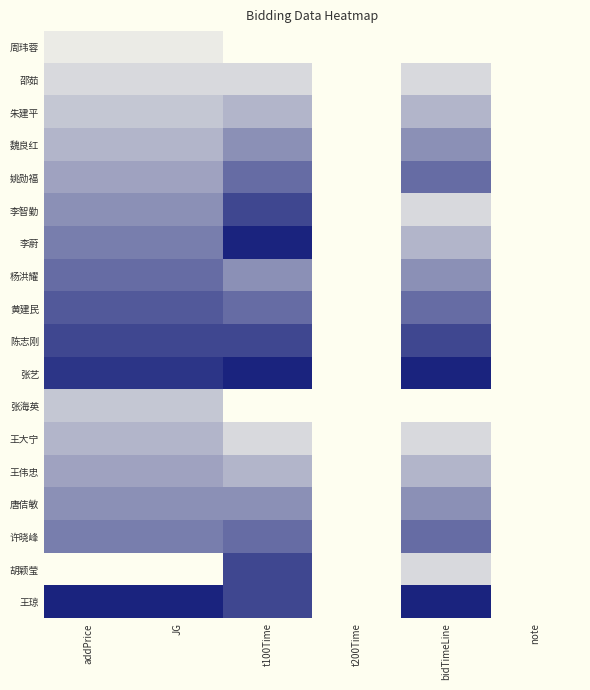

Reading left to right, list all the values displayed in this chart.

周玮蓉: addPrice=0.1	JG=0.1	t100Time=0.0	t200Time=0.0	bidTimeLine=0.0	note=0.0
邵茹: addPrice=0.2	JG=0.2	t100Time=0.2	t200Time=0.0	bidTimeLine=0.2	note=0.0
朱建平: addPrice=0.2	JG=0.2	t100Time=0.3	t200Time=0.0	bidTimeLine=0.3	note=0.0
魏良红: addPrice=0.3	JG=0.3	t100Time=0.5	t200Time=0.0	bidTimeLine=0.5	note=0.0
姚勋福: addPrice=0.4	JG=0.4	t100Time=0.7	t200Time=0.0	bidTimeLine=0.7	note=0.0
李智勤: addPrice=0.5	JG=0.5	t100Time=0.8	t200Time=0.0	bidTimeLine=0.2	note=0.0
李蔚: addPrice=0.6	JG=0.6	t100Time=1.0	t200Time=0.0	bidTimeLine=0.3	note=0.0
杨洪耀: addPrice=0.7	JG=0.7	t100Time=0.5	t200Time=0.0	bidTimeLine=0.5	note=0.0
黄建民: addPrice=0.8	JG=0.8	t100Time=0.7	t200Time=0.0	bidTimeLine=0.7	note=0.0
陈志刚: addPrice=0.8	JG=0.8	t100Time=0.8	t200Time=0.0	bidTimeLine=0.8	note=0.0
张艺: addPrice=0.9	JG=0.9	t100Time=1.0	t200Time=0.0	bidTimeLine=1.0	note=0.0
张海英: addPrice=0.2	JG=0.2	t100Time=0.0	t200Time=0.0	bidTimeLine=0.0	note=0.0
王大宁: addPrice=0.3	JG=0.3	t100Time=0.2	t200Time=0.0	bidTimeLine=0.2	note=0.0
王伟忠: addPrice=0.4	JG=0.4	t100Time=0.3	t200Time=0.0	bidTimeLine=0.3	note=0.0
唐佶敏: addPrice=0.5	JG=0.5	t100Time=0.5	t200Time=0.0	bidTimeLine=0.5	note=0.0
许晓峰: addPrice=0.6	JG=0.6	t100Time=0.7	t200Time=0.0	bidTimeLine=0.7	note=0.0
胡颖莹: addPrice=0.0	JG=0.0	t100Time=0.8	t200Time=0.0	bidTimeLine=0.2	note=0.0
王琼: addPrice=1.0	JG=1.0	t100Time=0.8	t200Time=0.0	bidTimeLine=1.0	note=0.0